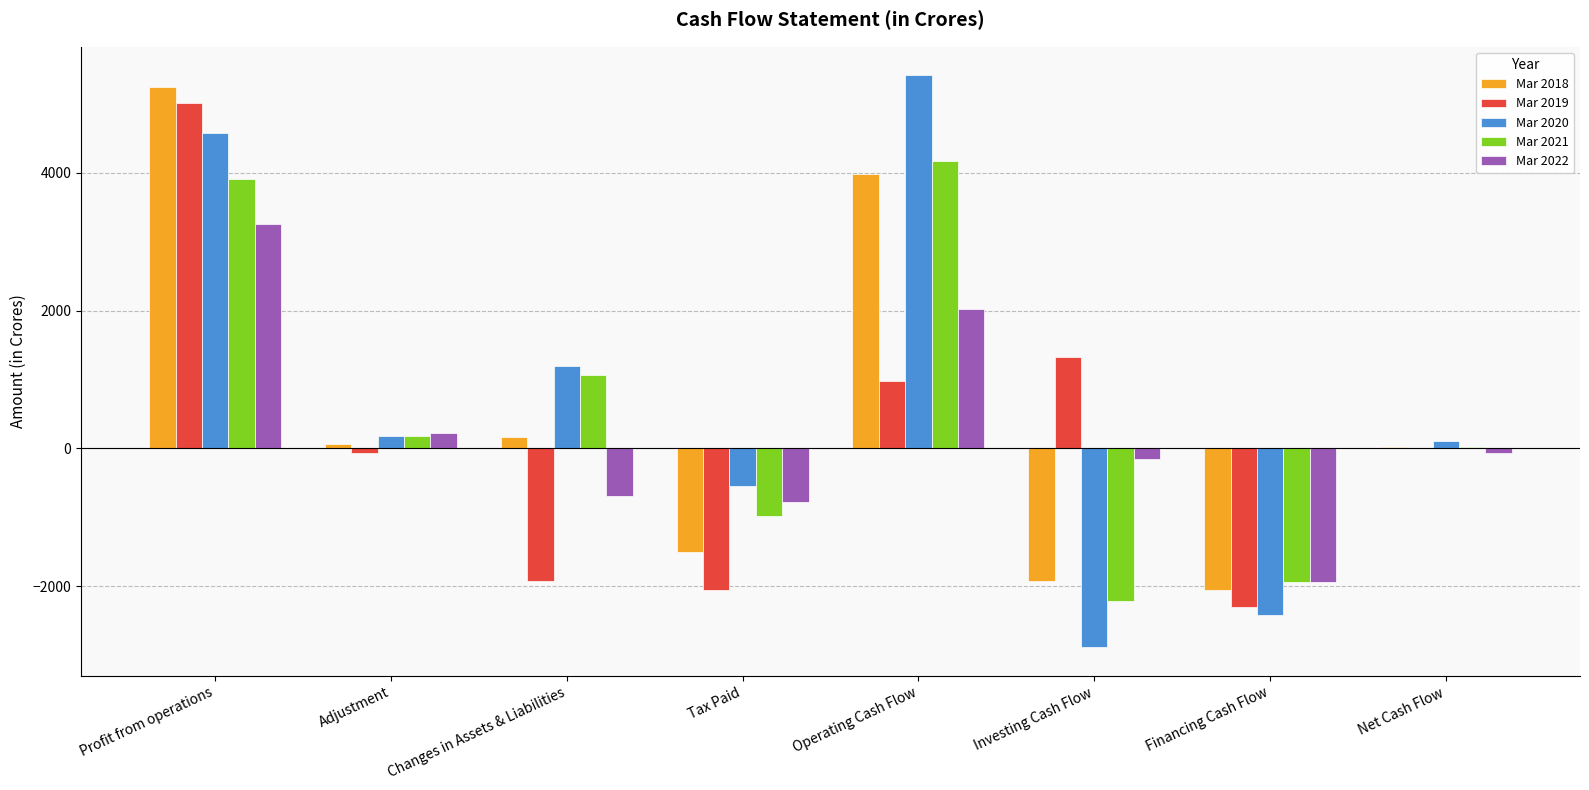

Which series has the largest range (max minus min)?

Mar 2020